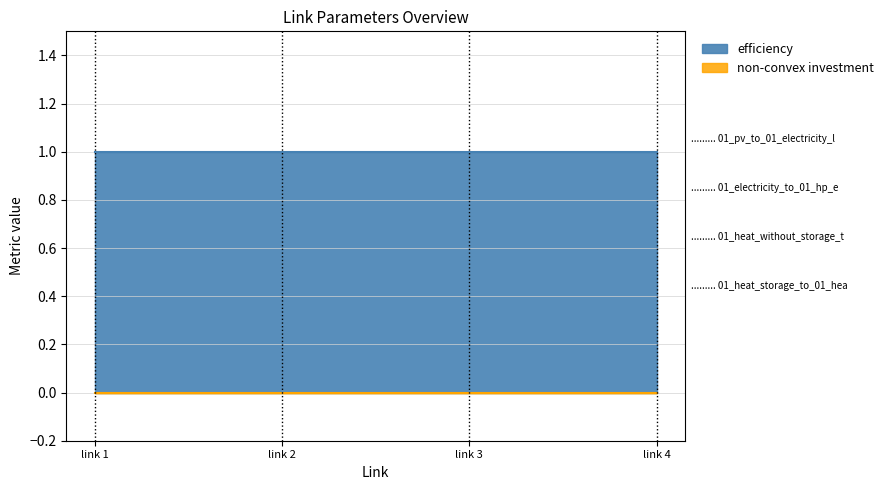

Is the value of efficiency at 01_heat_without_storage_to_01_heat greater than the value of non-convex investment at 01_electricity_to_01_hp_electricity_bus?

Yes